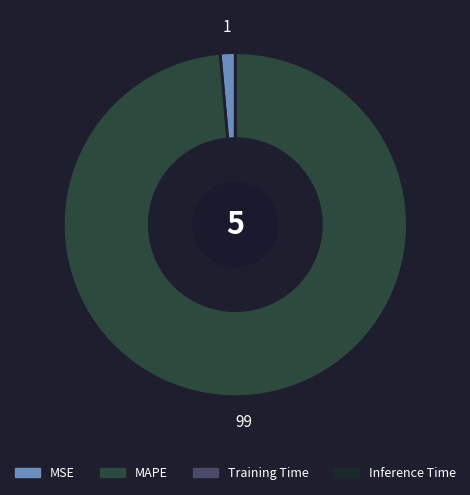

Which slice is the largest?

MAPE